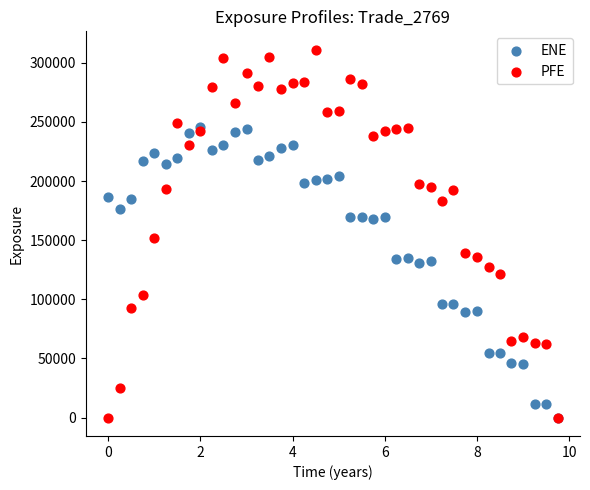

Across all series, what Y value is closest to 155562?

151548.0